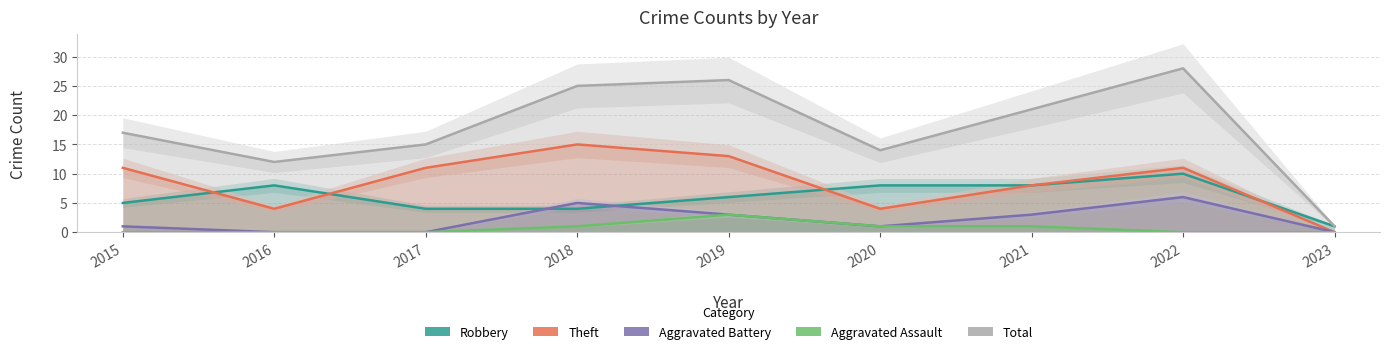

What is the maximum value for Total?

28